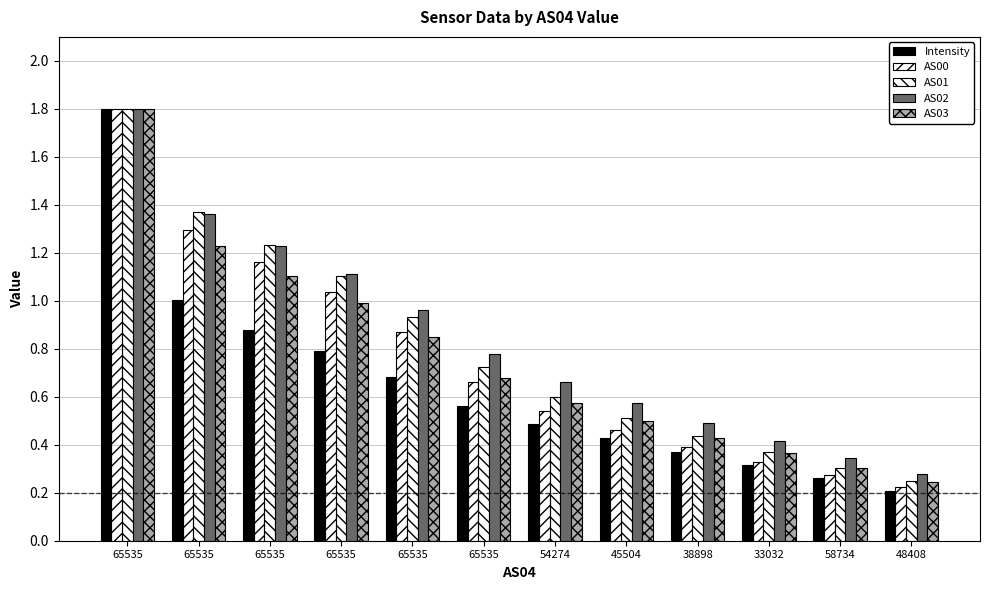

Does the chart contain stacked bars?

No